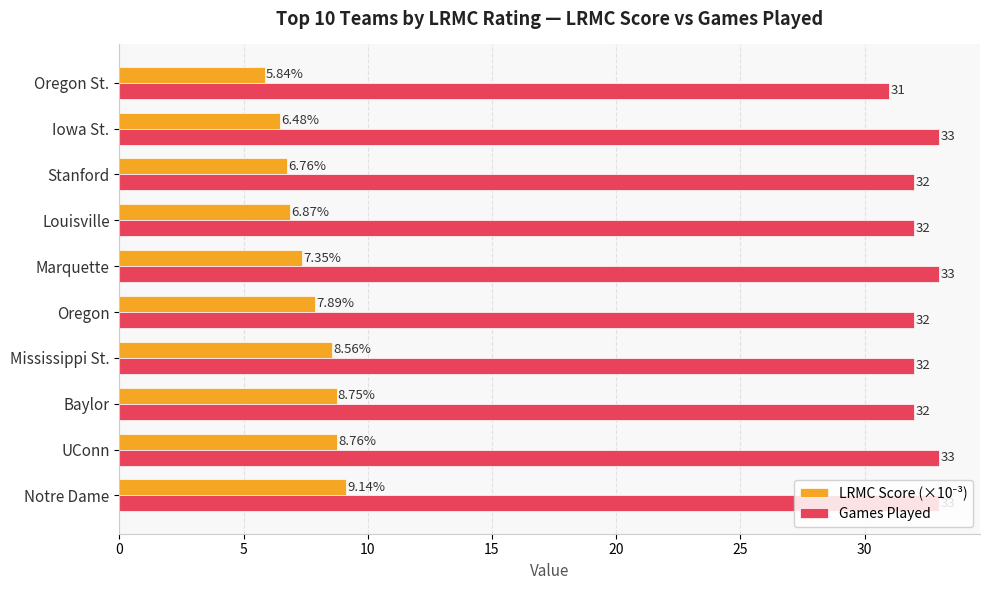

At which label does Games Played reach its minimum?

Oregon St.